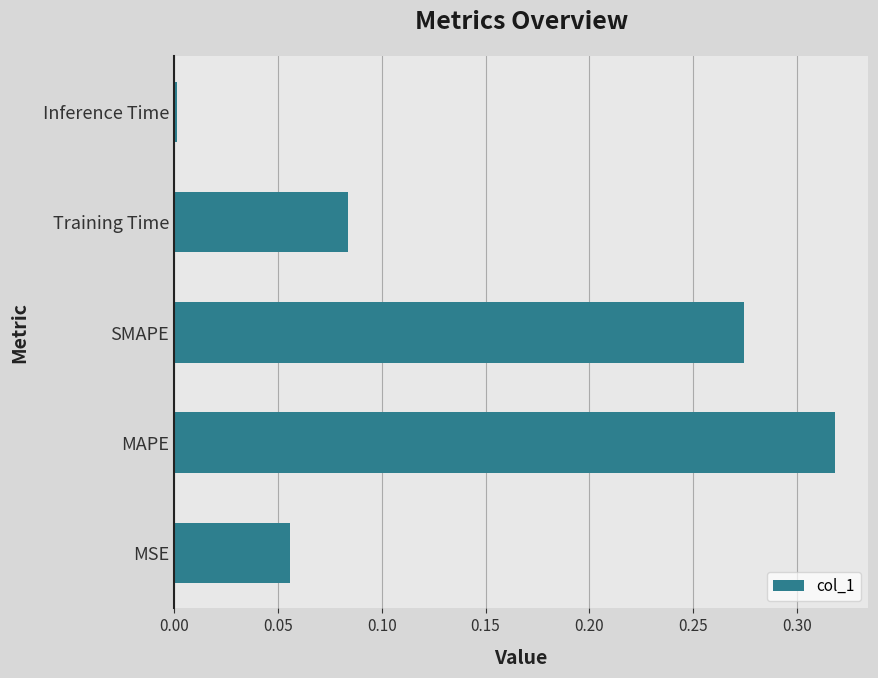

Are the bars horizontal?

Yes